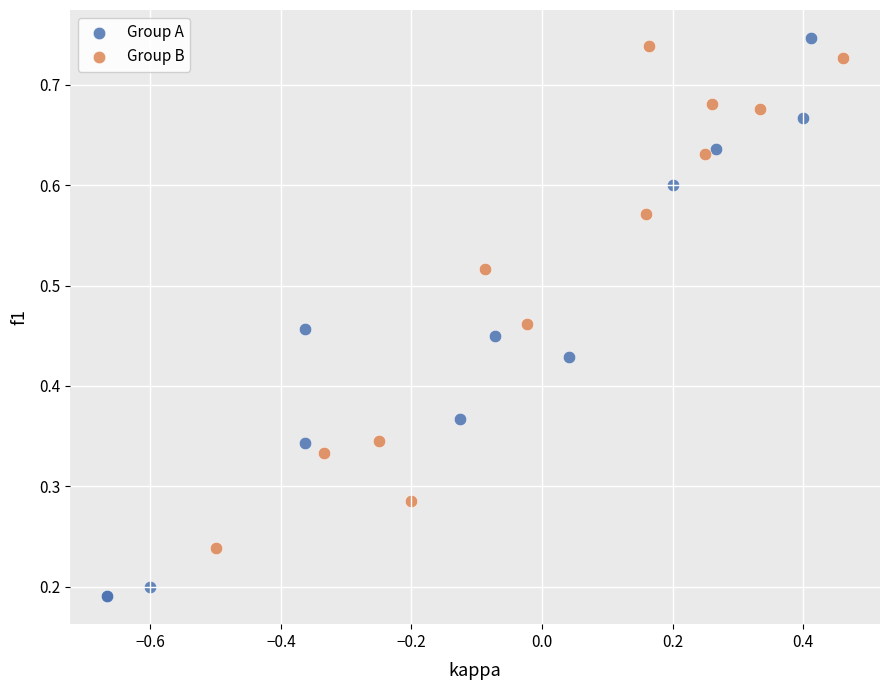

Which series reaches the minimum Y coordinate?

Group A